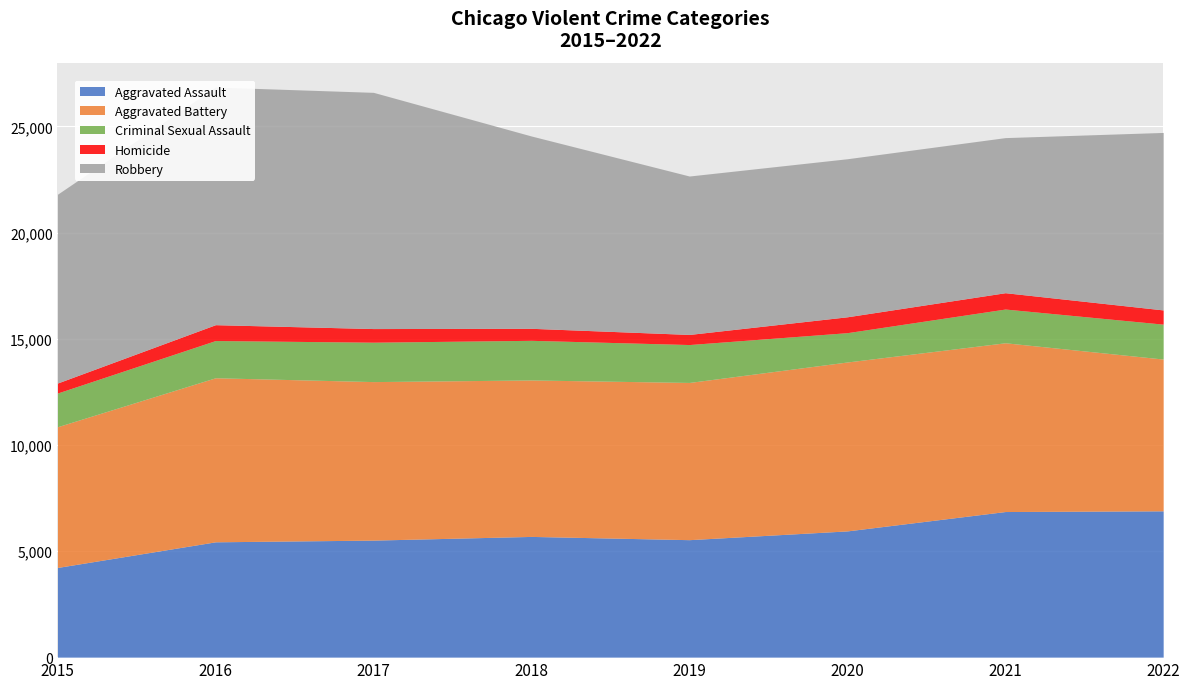

Between 2015 and 2017, which series saw the biggest shift?

Robbery